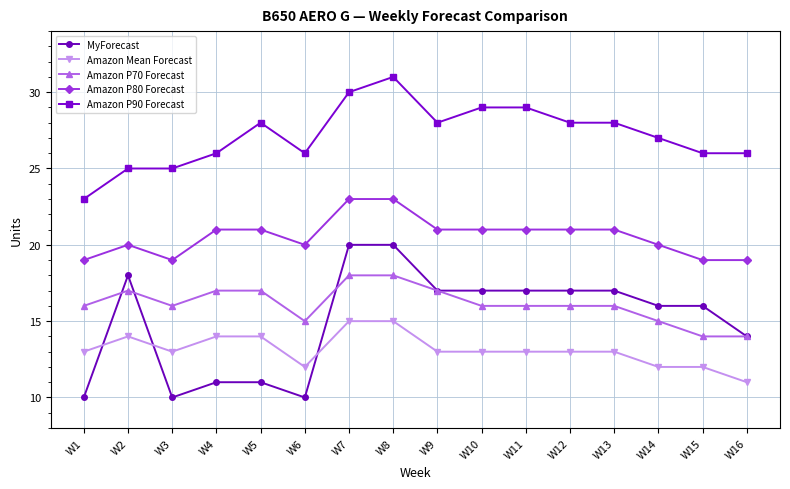

Where is the first local maximum for Amazon P70 Forecast?

W2